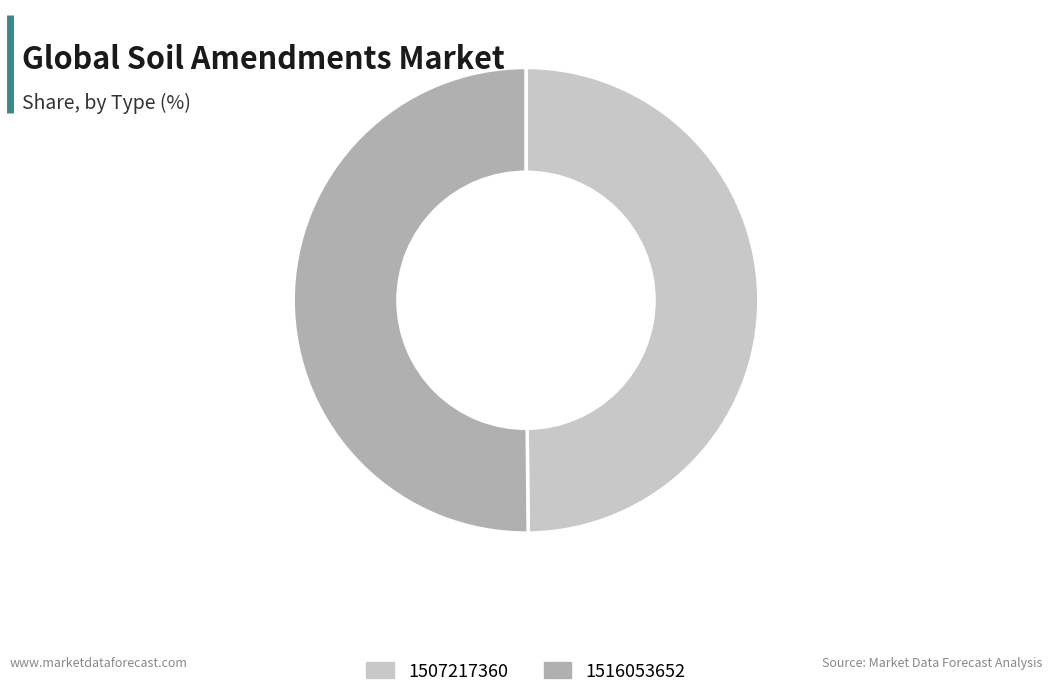

Approximately how many times larger is the value at 1507217360 compared to 1516053652?

1.0